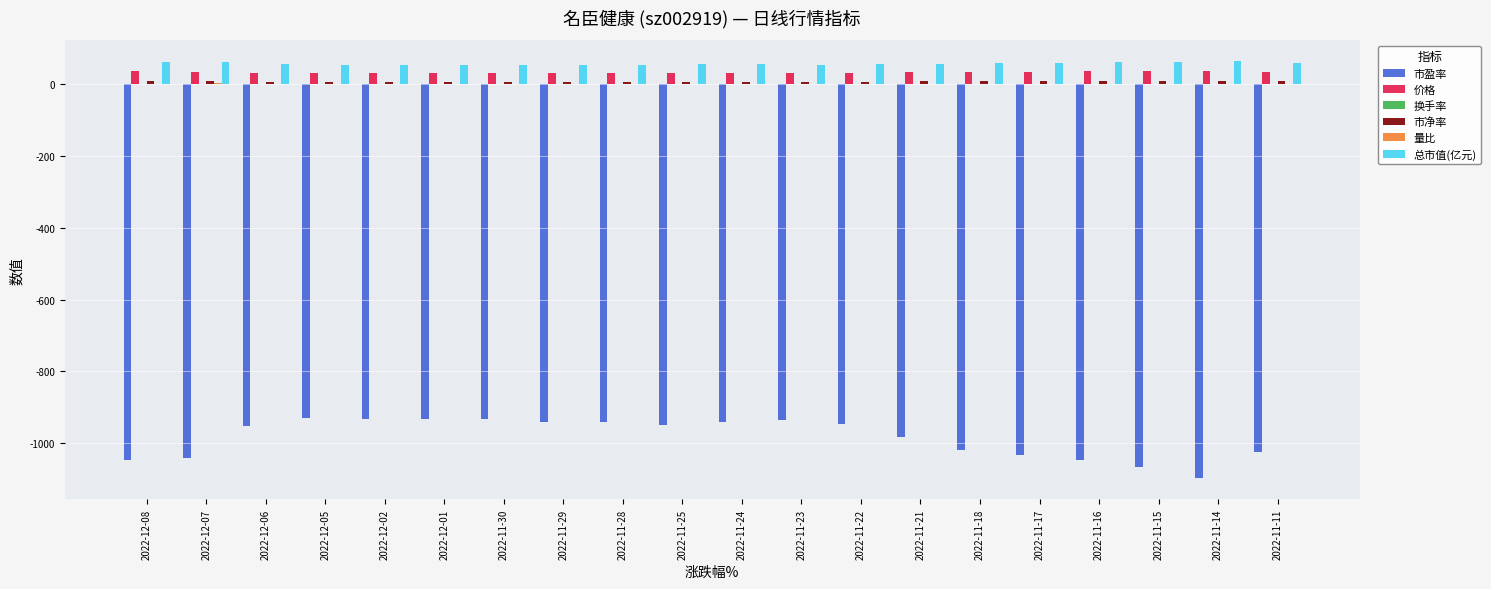

What is the highest value of the 市盈率 series?

-931.3